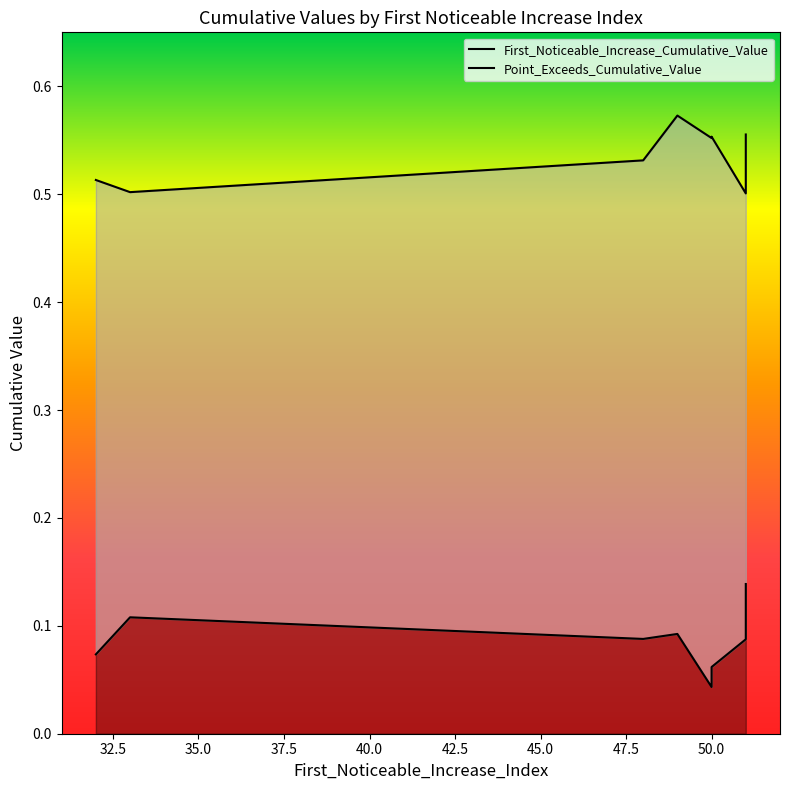

What is the total value across all series at 51?

0.6